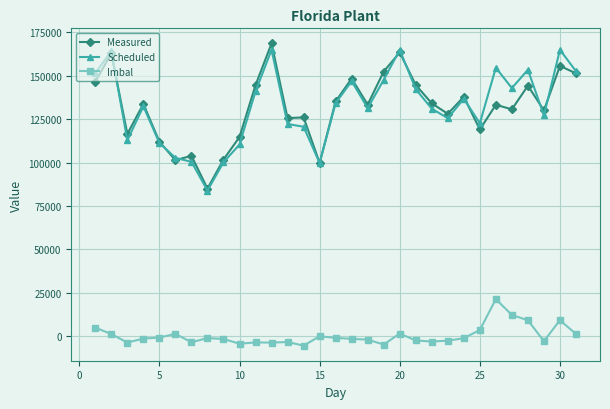

True or false: Imbal and Scheduled intersect in this chart.

False